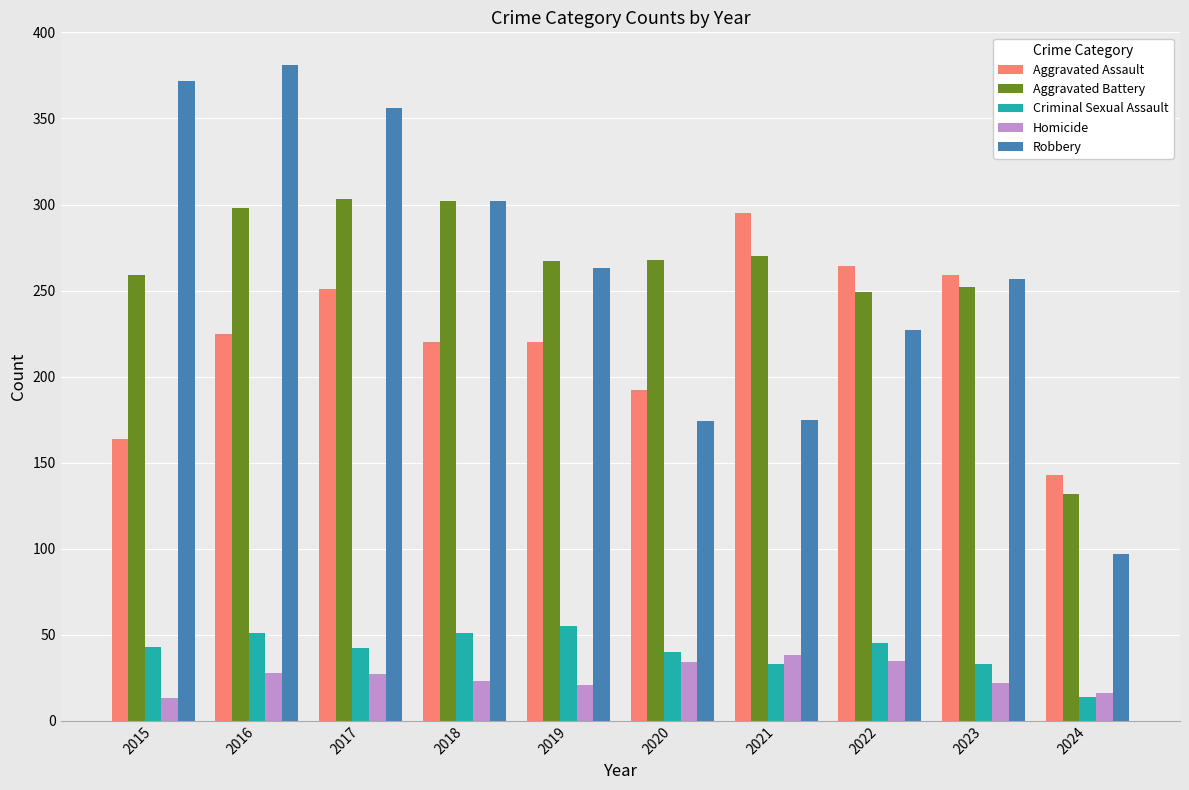

Are the bars grouped side by side (vs. stacked)?

Yes